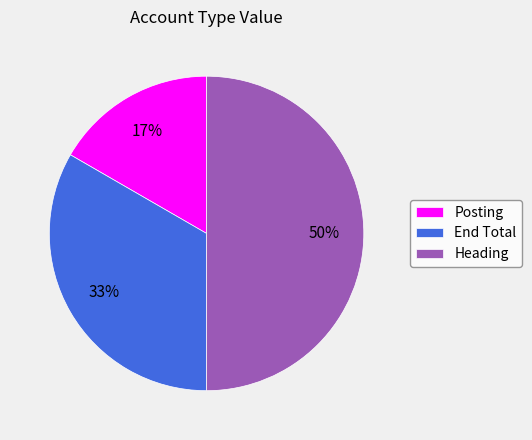

What is the largest slice in the pie chart?

Heading